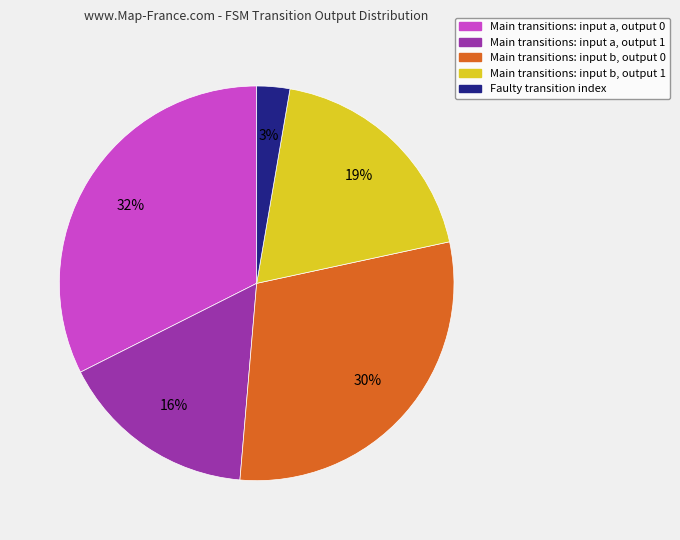

How many segments does this pie chart have?

5